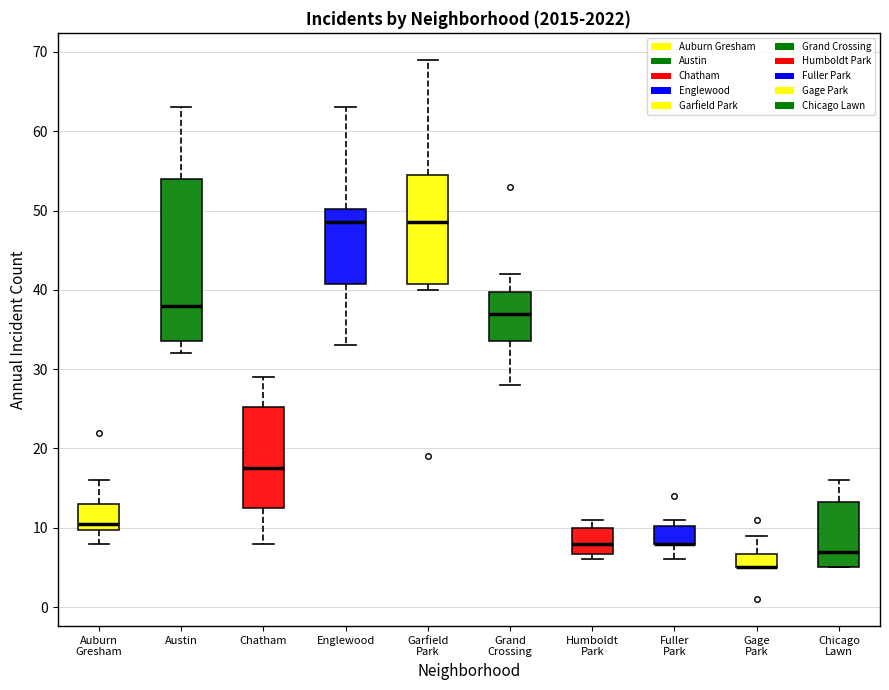

Comparing the boxes themselves (not the whiskers), which one is the tallest?

Austin